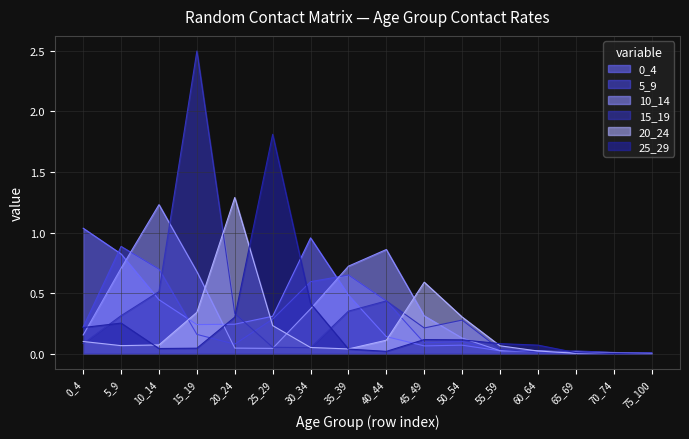

What is the highest value of the 10_14 series?

1.2